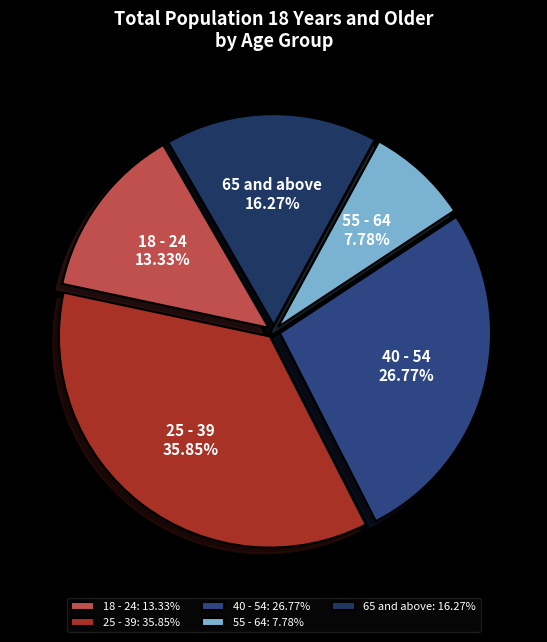

Is there any slice that represents more than half of the pie?

No